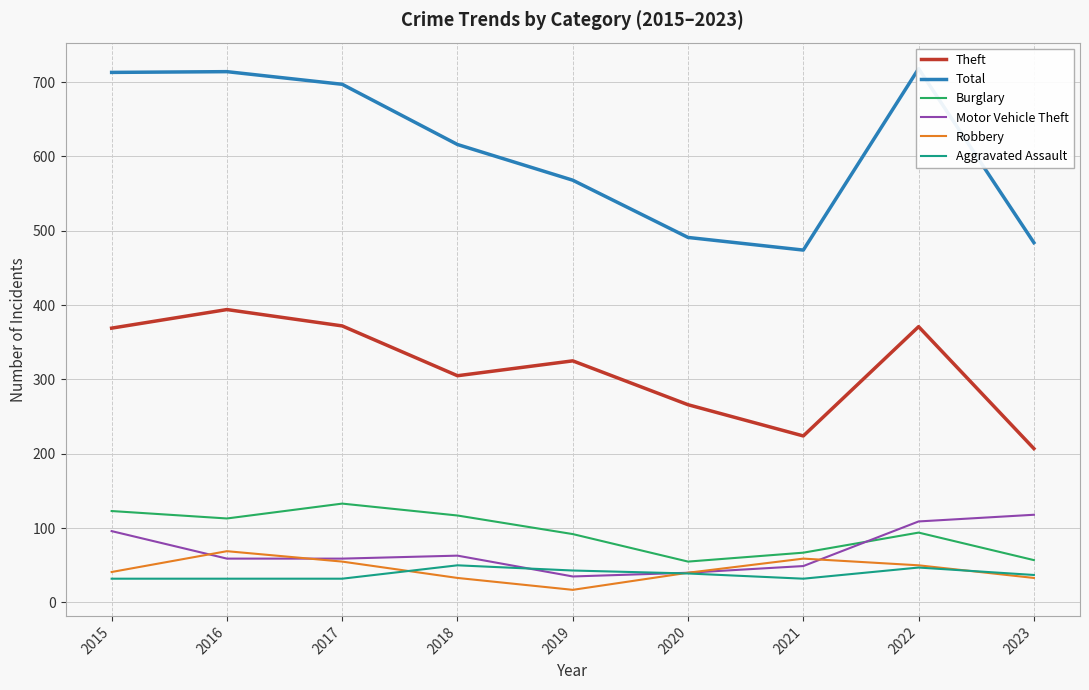

Which category has the highest value across all series?

2022